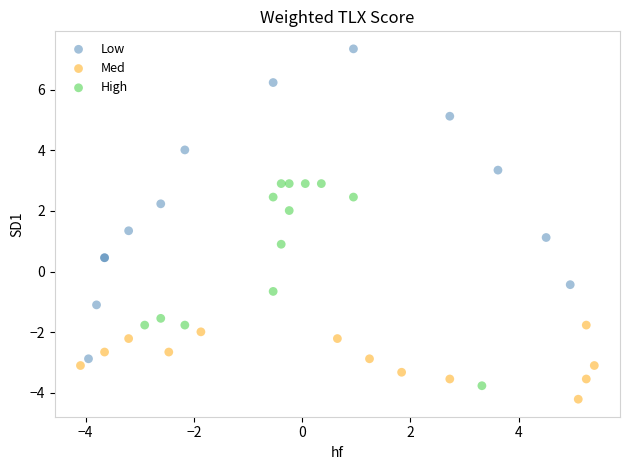

Which series has the largest Y range (max minus min)?

Low